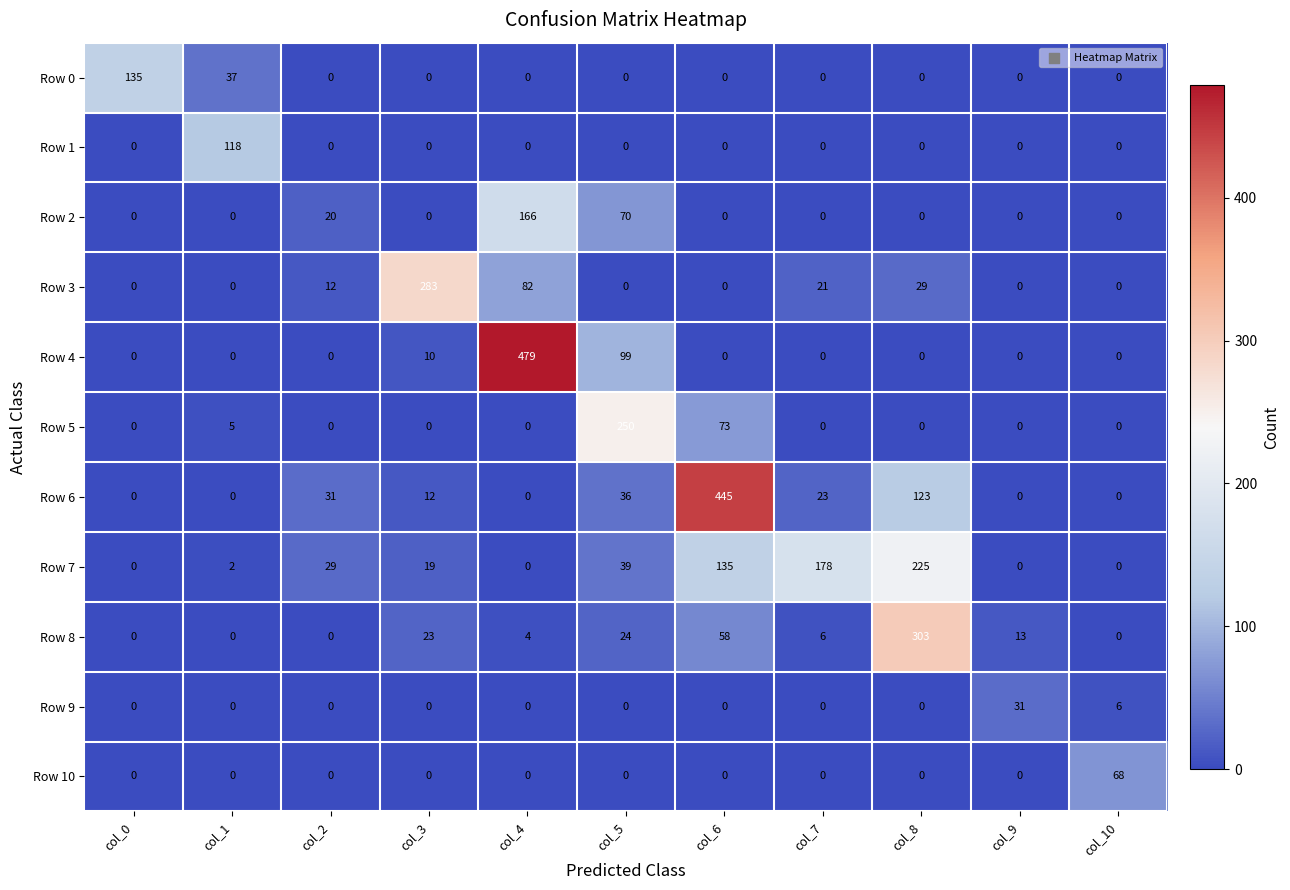

Is it true that Row 0 equals 0 at col_8?

True